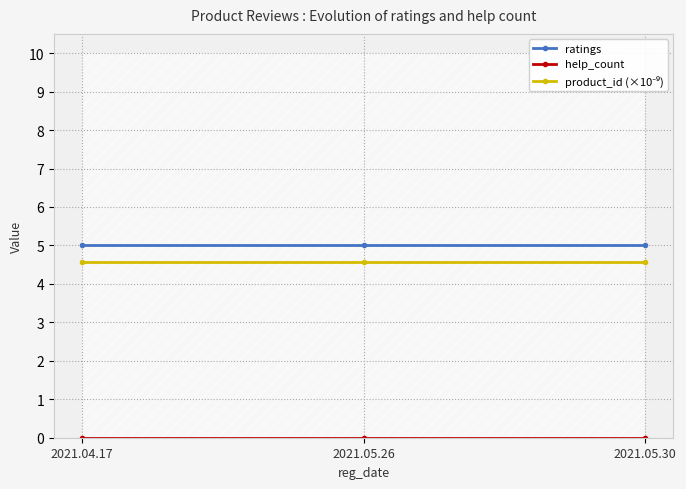

At how many categories does at least one series exceed 0?

3